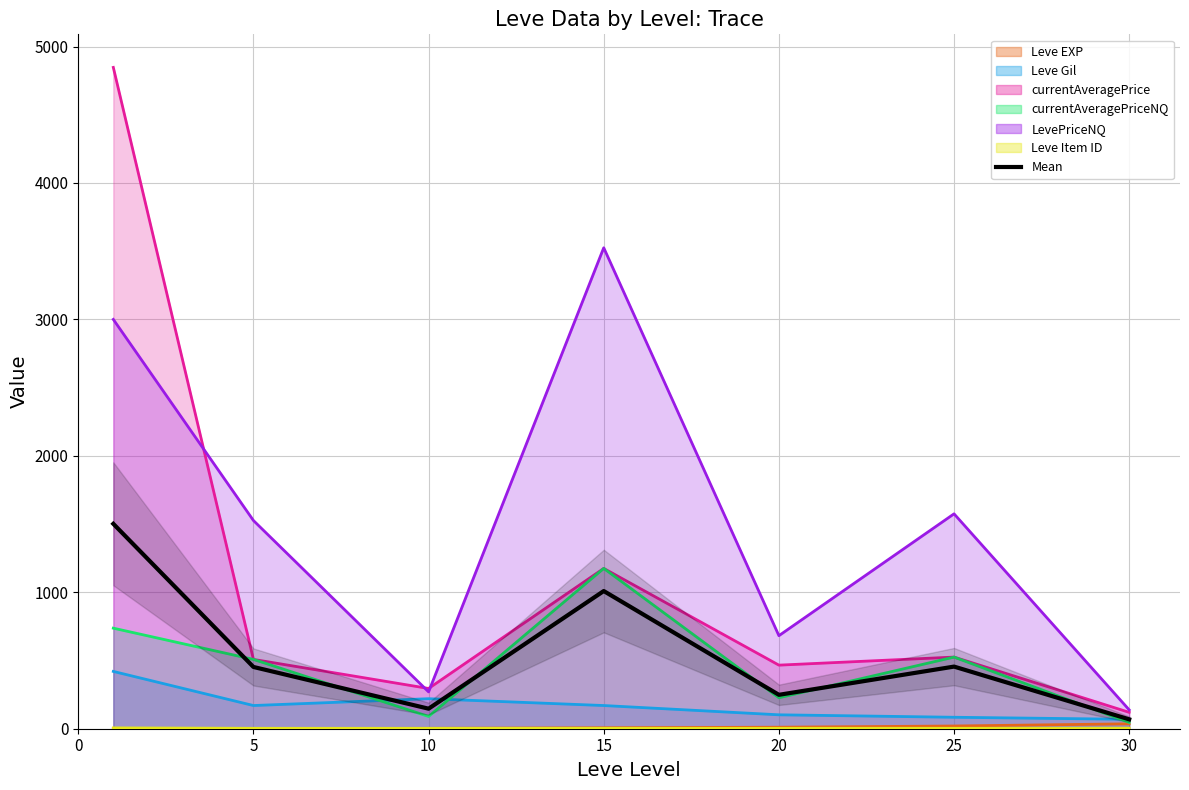

Where is the first local maximum?

15